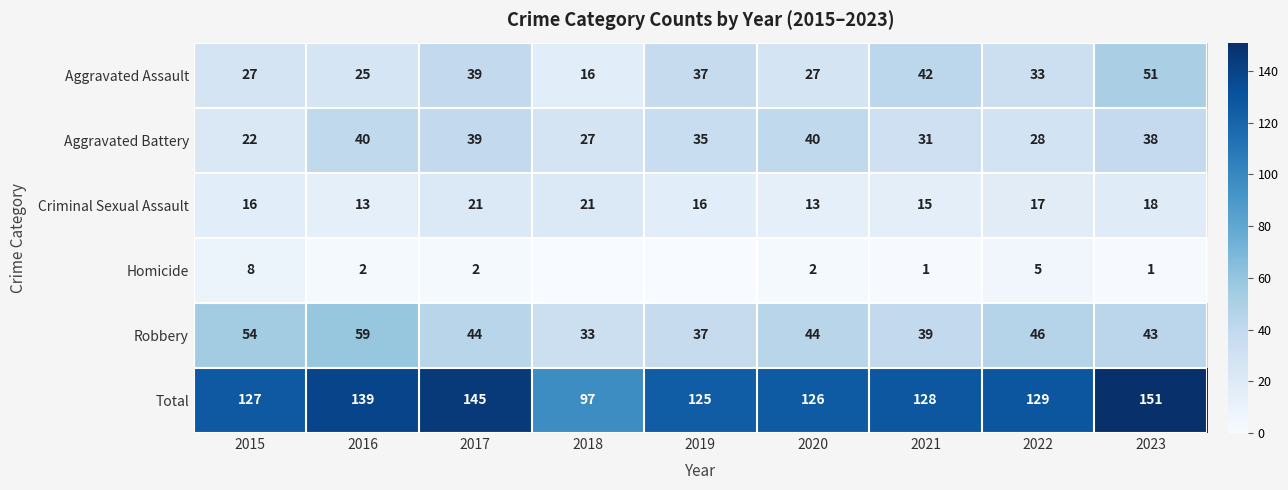

Count the number of data series in this chart.

6